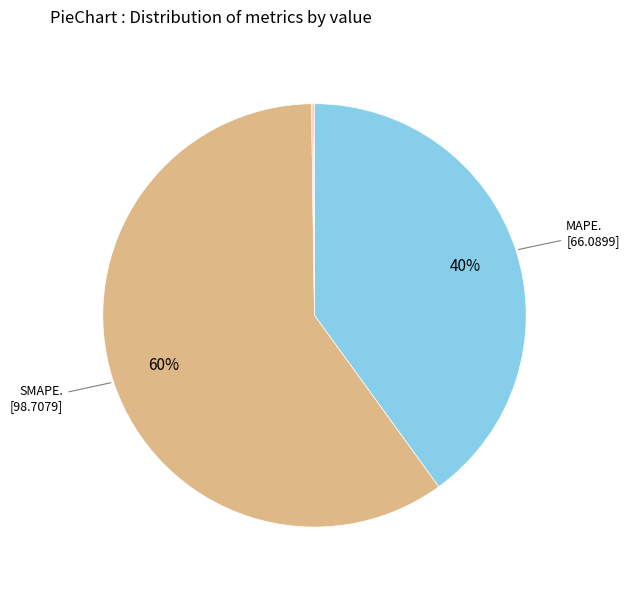

What is the smallest slice in the pie chart?

MSE